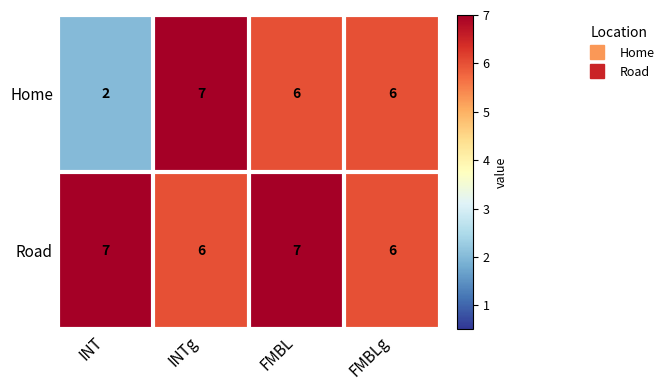

What is the greatest value displayed?

7